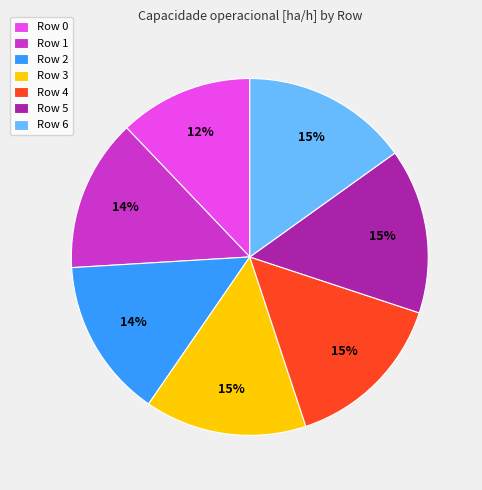

Does Row 0 represent more than half of the total?

No